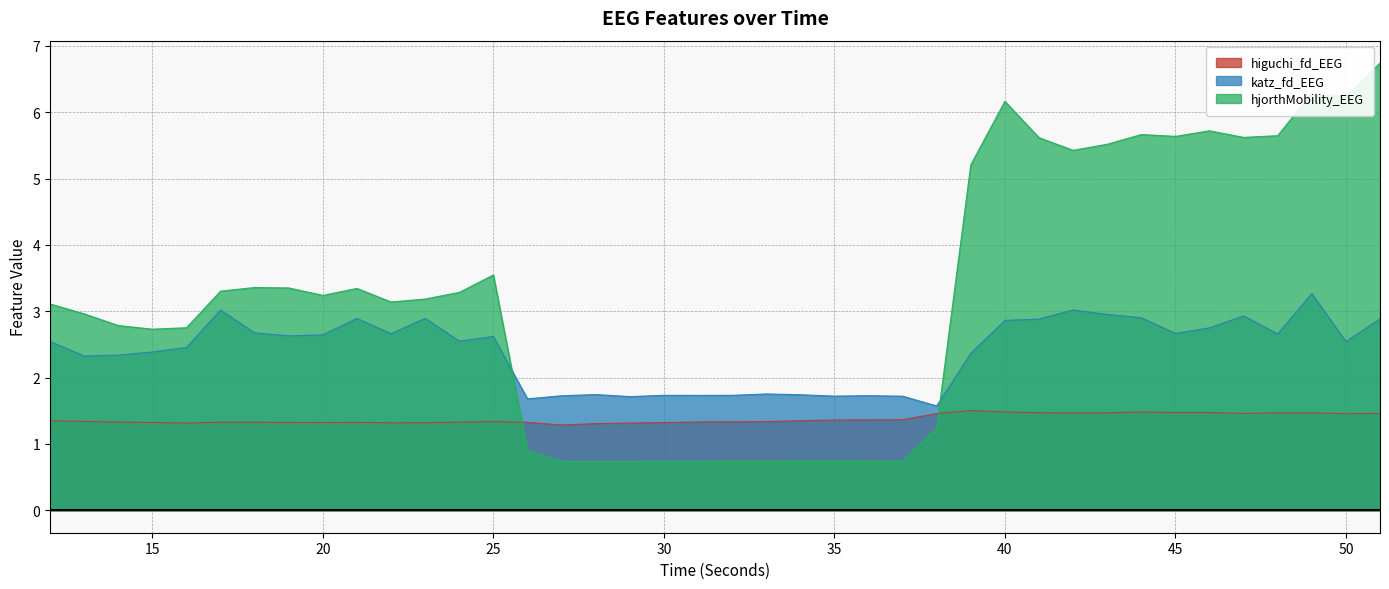

True or false: katz_fd_EEG and higuchi_fd_EEG cross at least once.

False